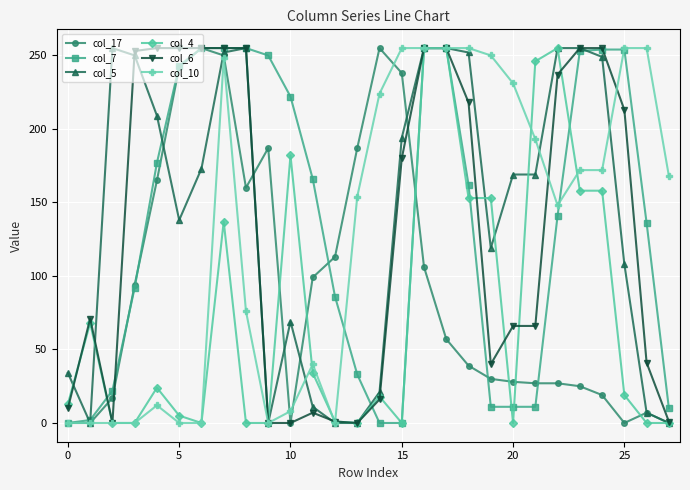

In col_4, how many points are higher than both neighbors (excluding endpoints)?

6